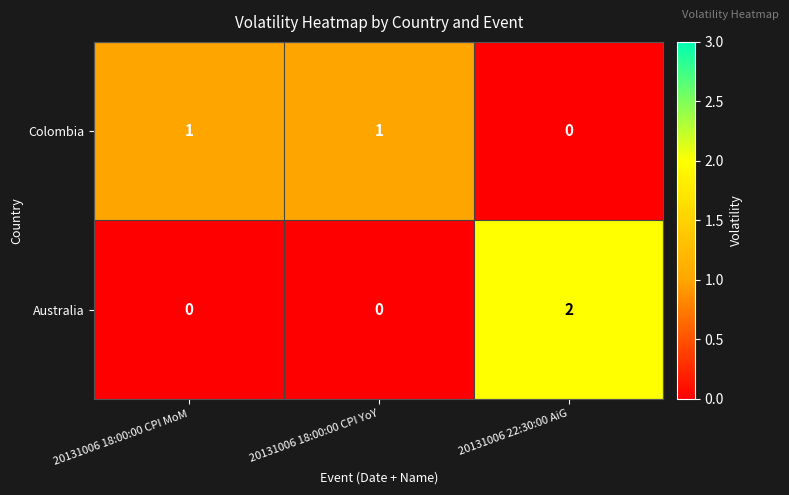

At 20131006 22:30:00 AiG, list the series in order from largest to smallest.

Australia, Colombia